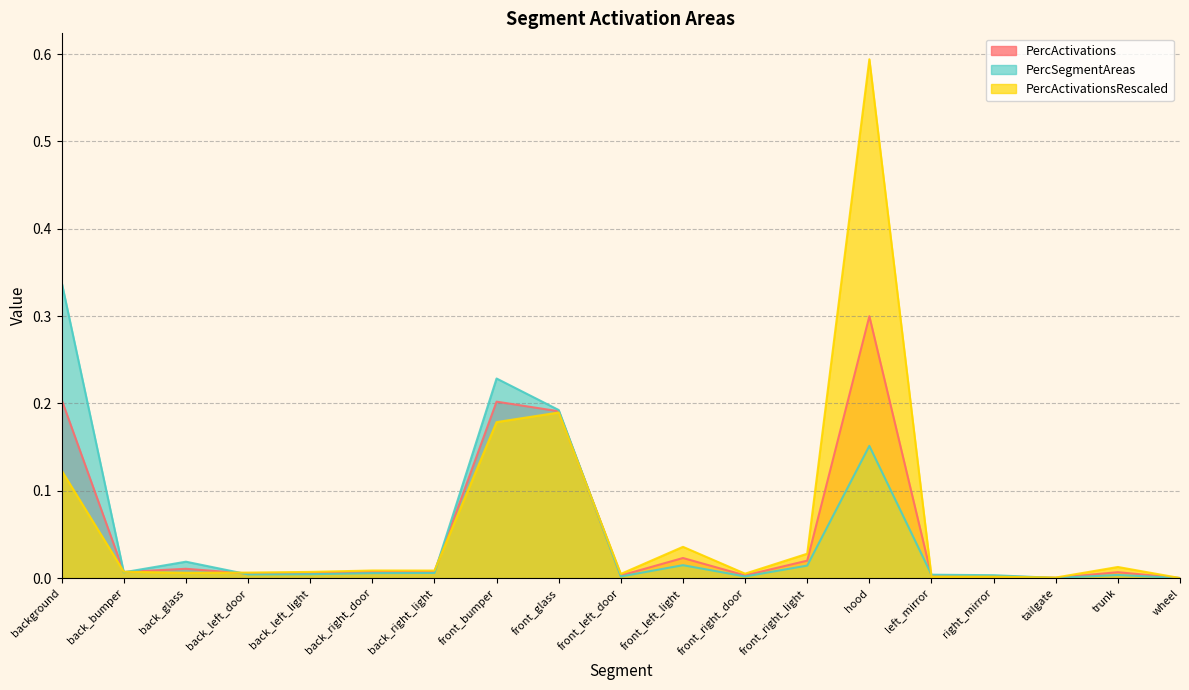

Where is the first local maximum for PercActivations?

back_glass